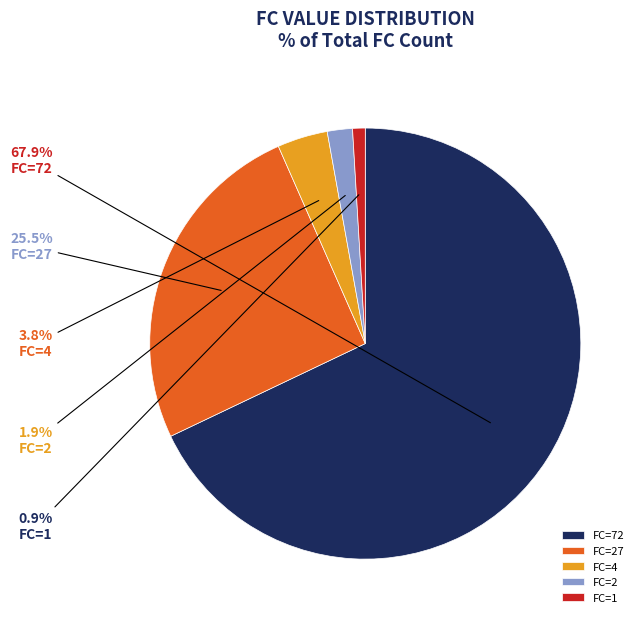

Which category has the biggest portion of the pie?

FC=72